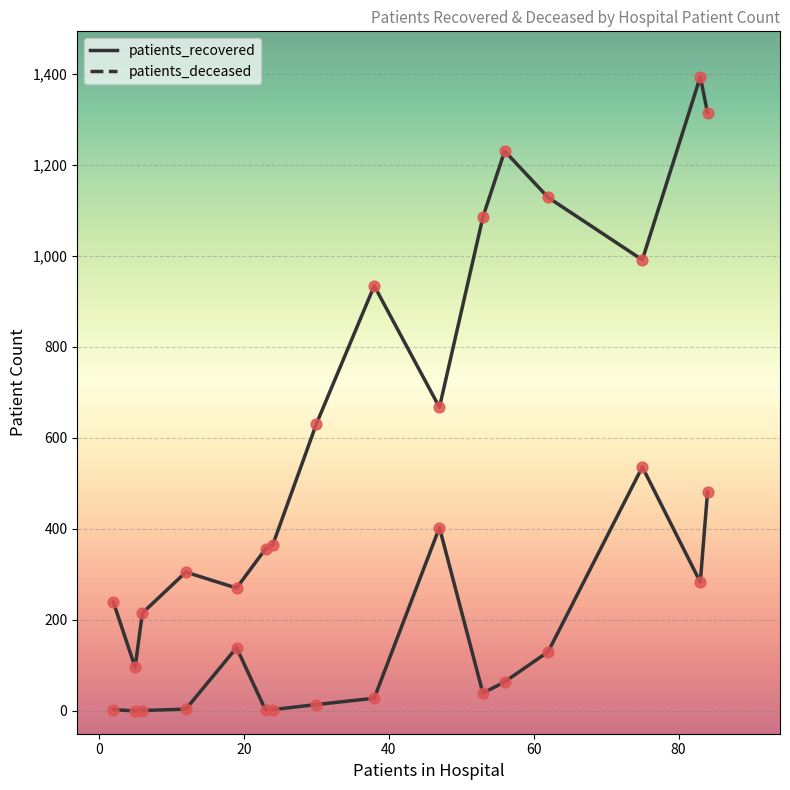

At how many categories does at least one series exceed 1368?

1